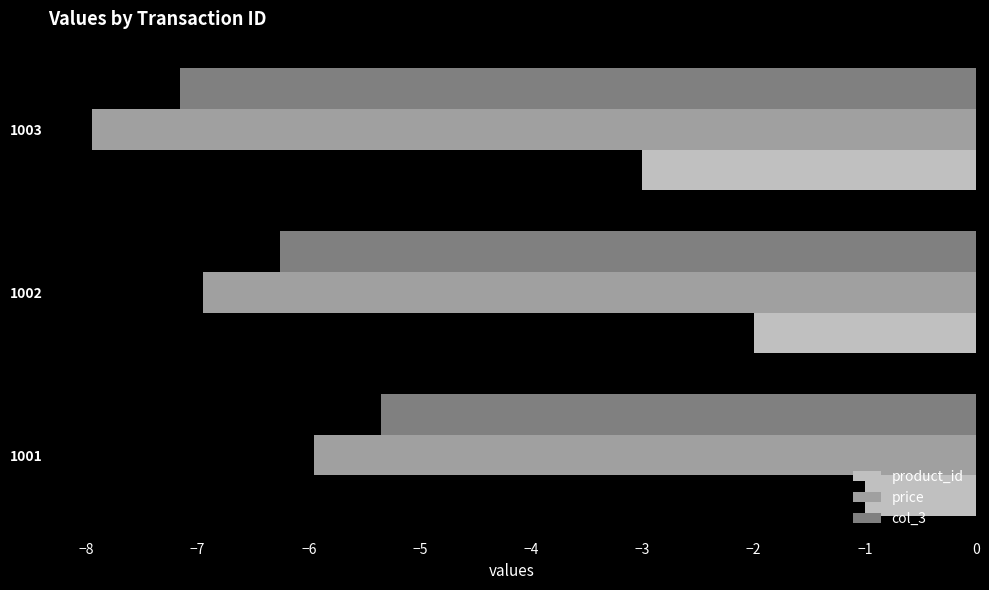

What is the maximum value for col_3?

-5.4